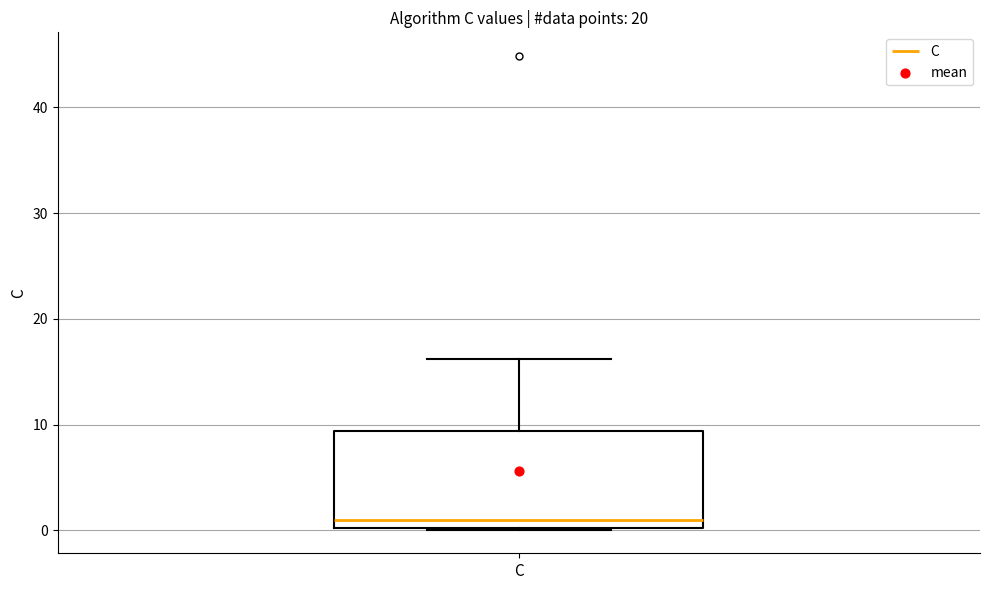

Where is the lower edge of the box for C on the y-axis? The values are not printed on the chart, so give them approximately, as read against the axis.

0